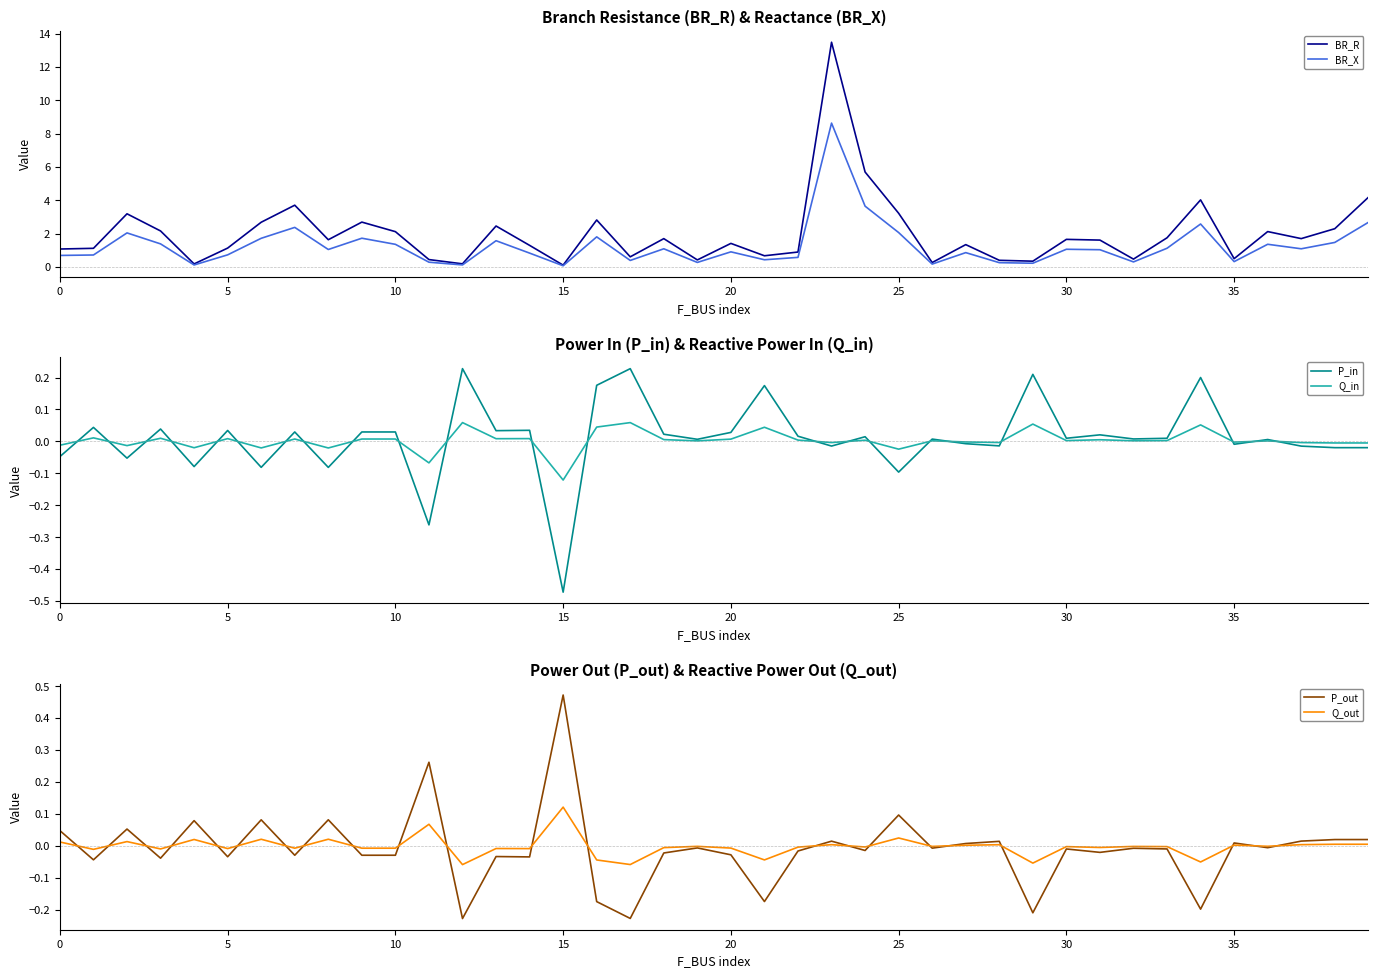

At which label is BR_X closest to 4?

24